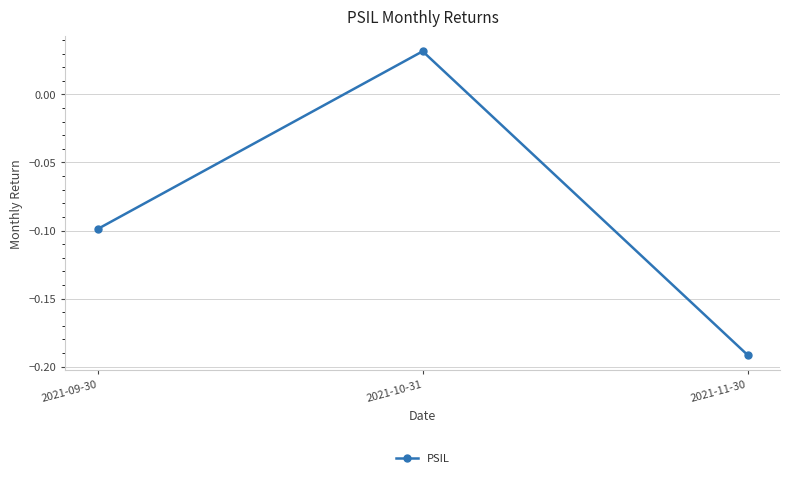

What is the sum of all values?

-0.3